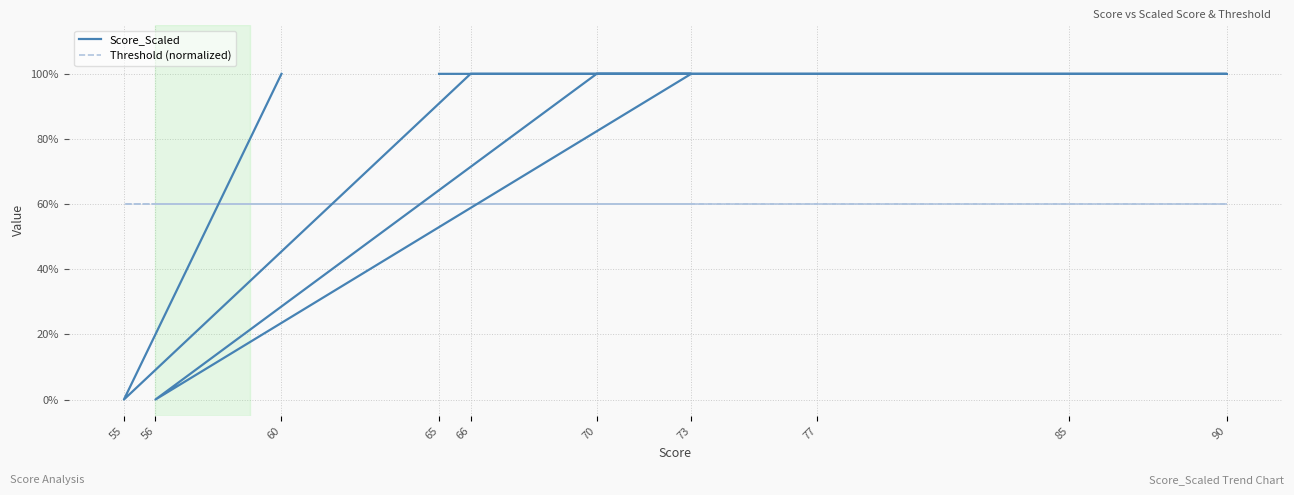

List the series in order of their overall mean, lowest first.

Threshold (normalized), Score_Scaled